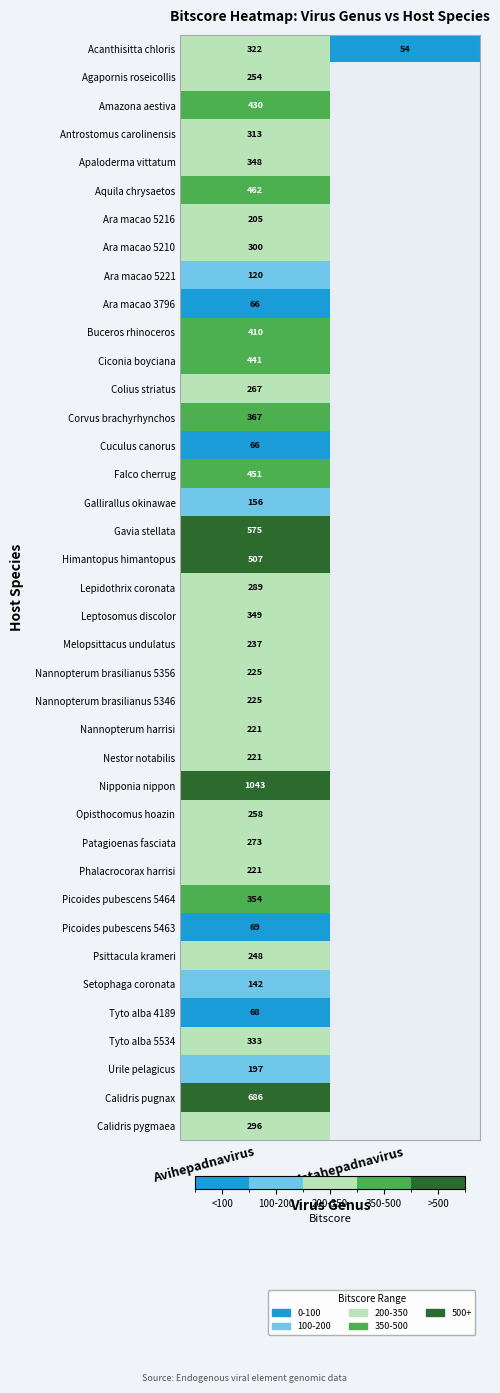

Is it true that Melopsittacus undulatus equals 104 at Avihepadnavirus?

False